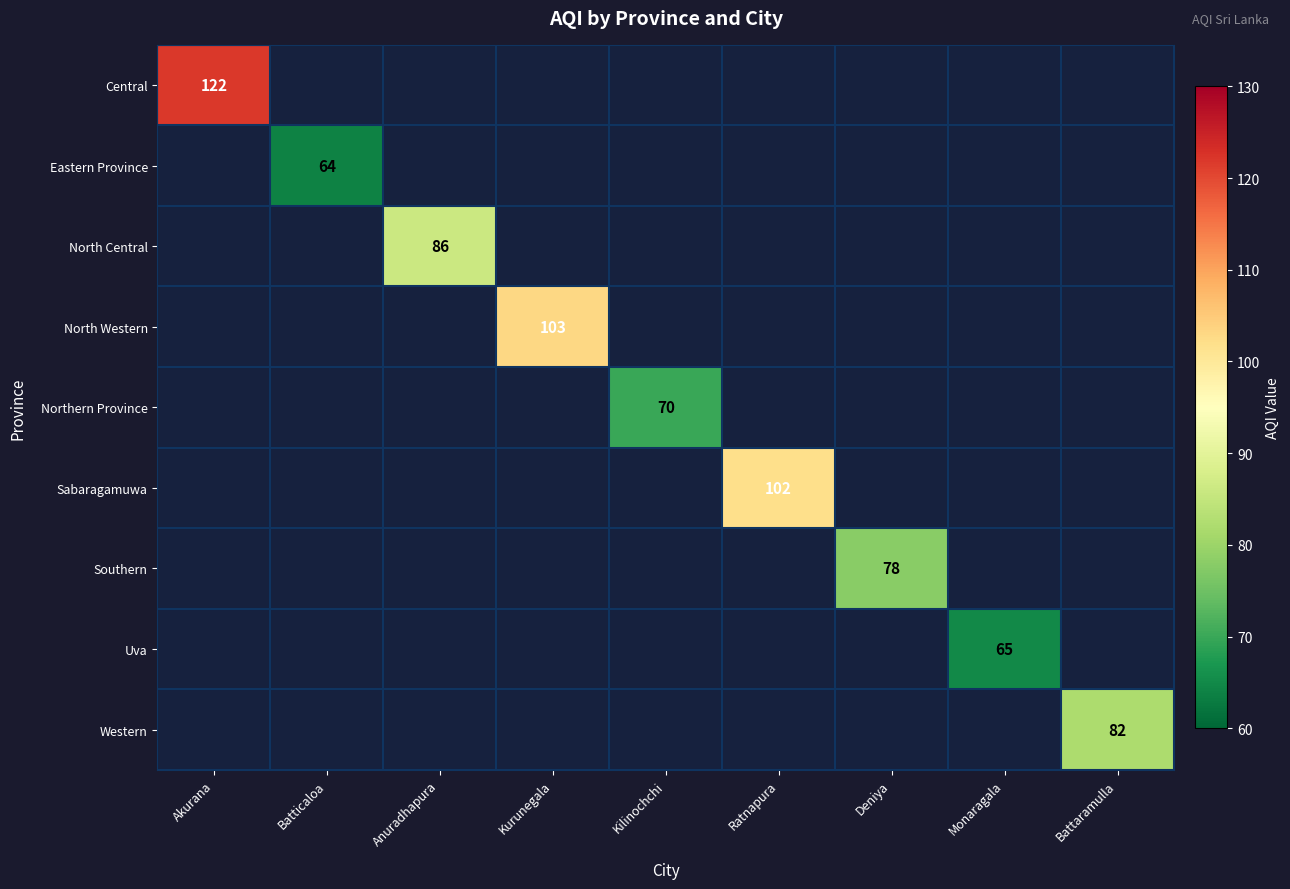

Is it true that Southern equals 114 at Deniya?

False